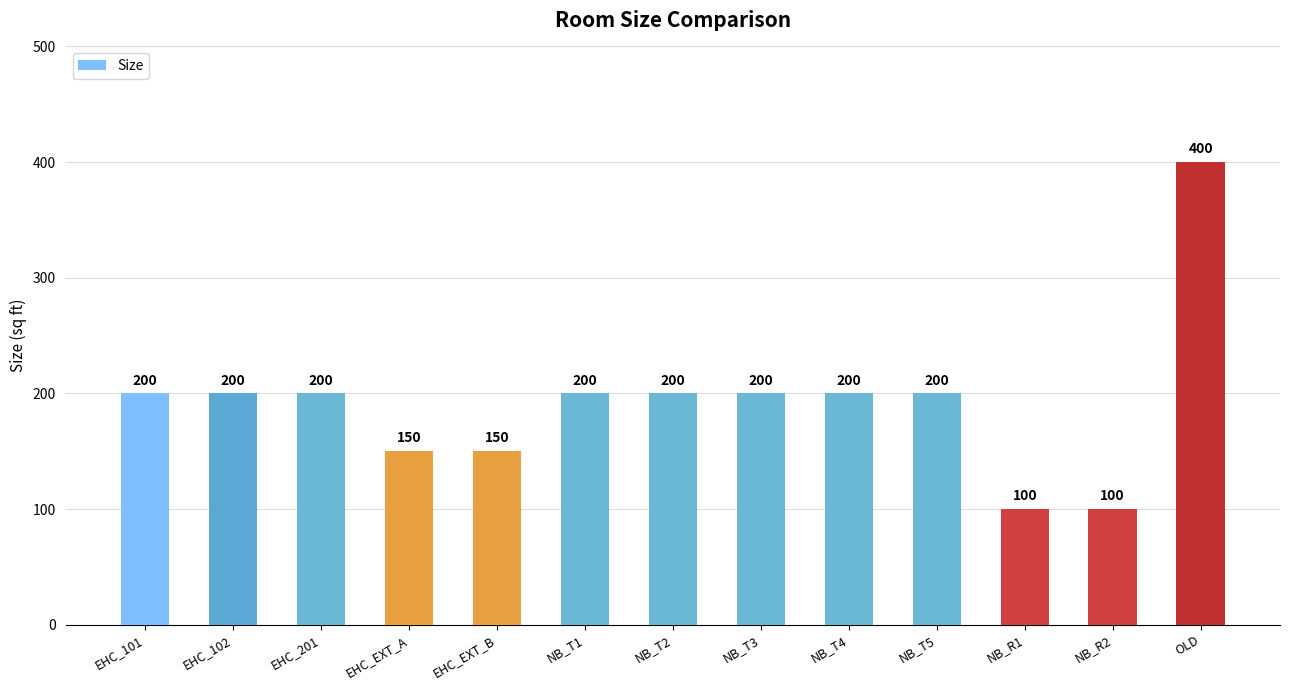

What is the label of the 7th bar from the right?

NB_T2